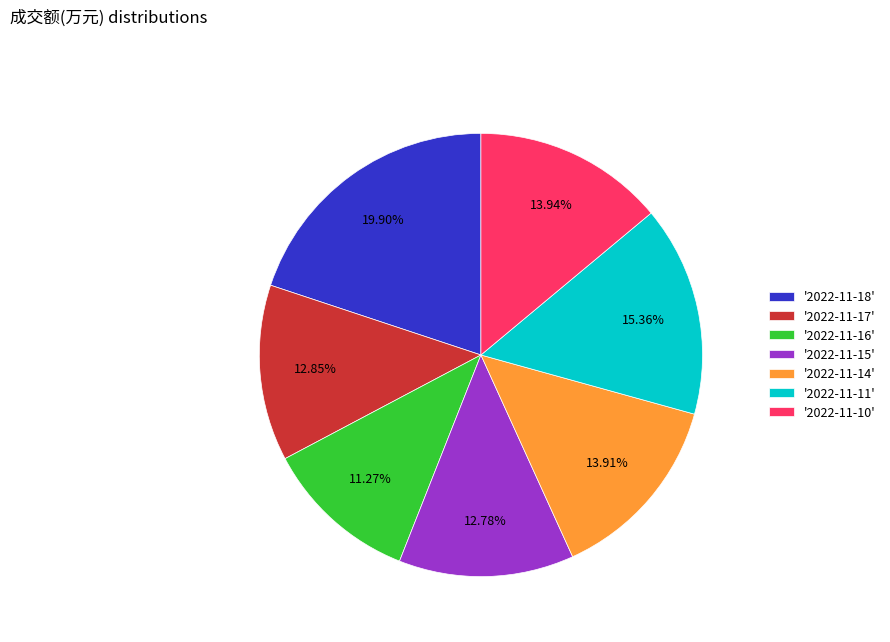

Does any single category account for the majority?

No